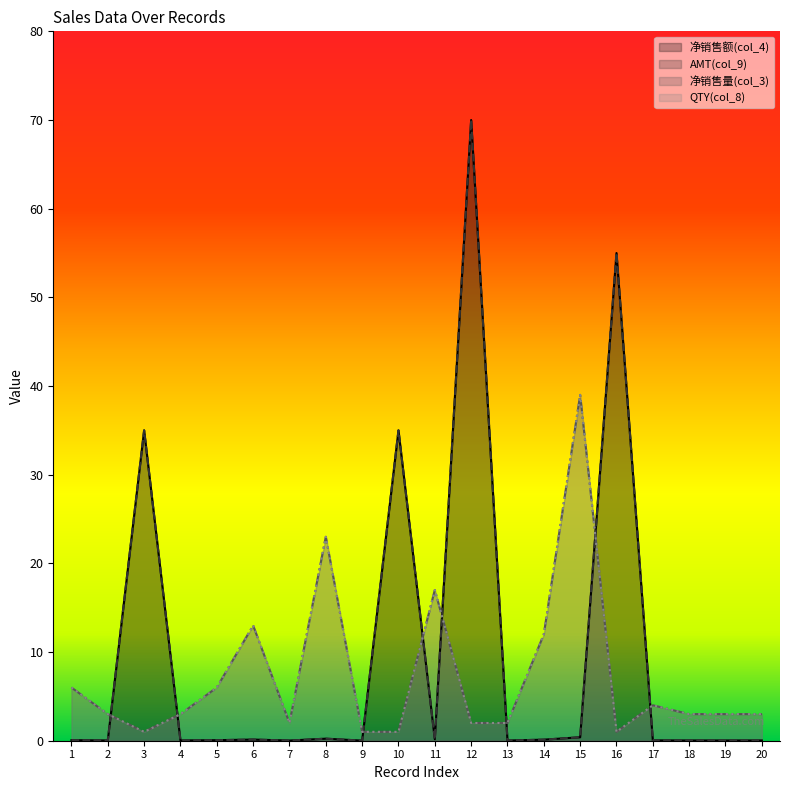

What is the sum of all AMT(col_9) values?

196.4